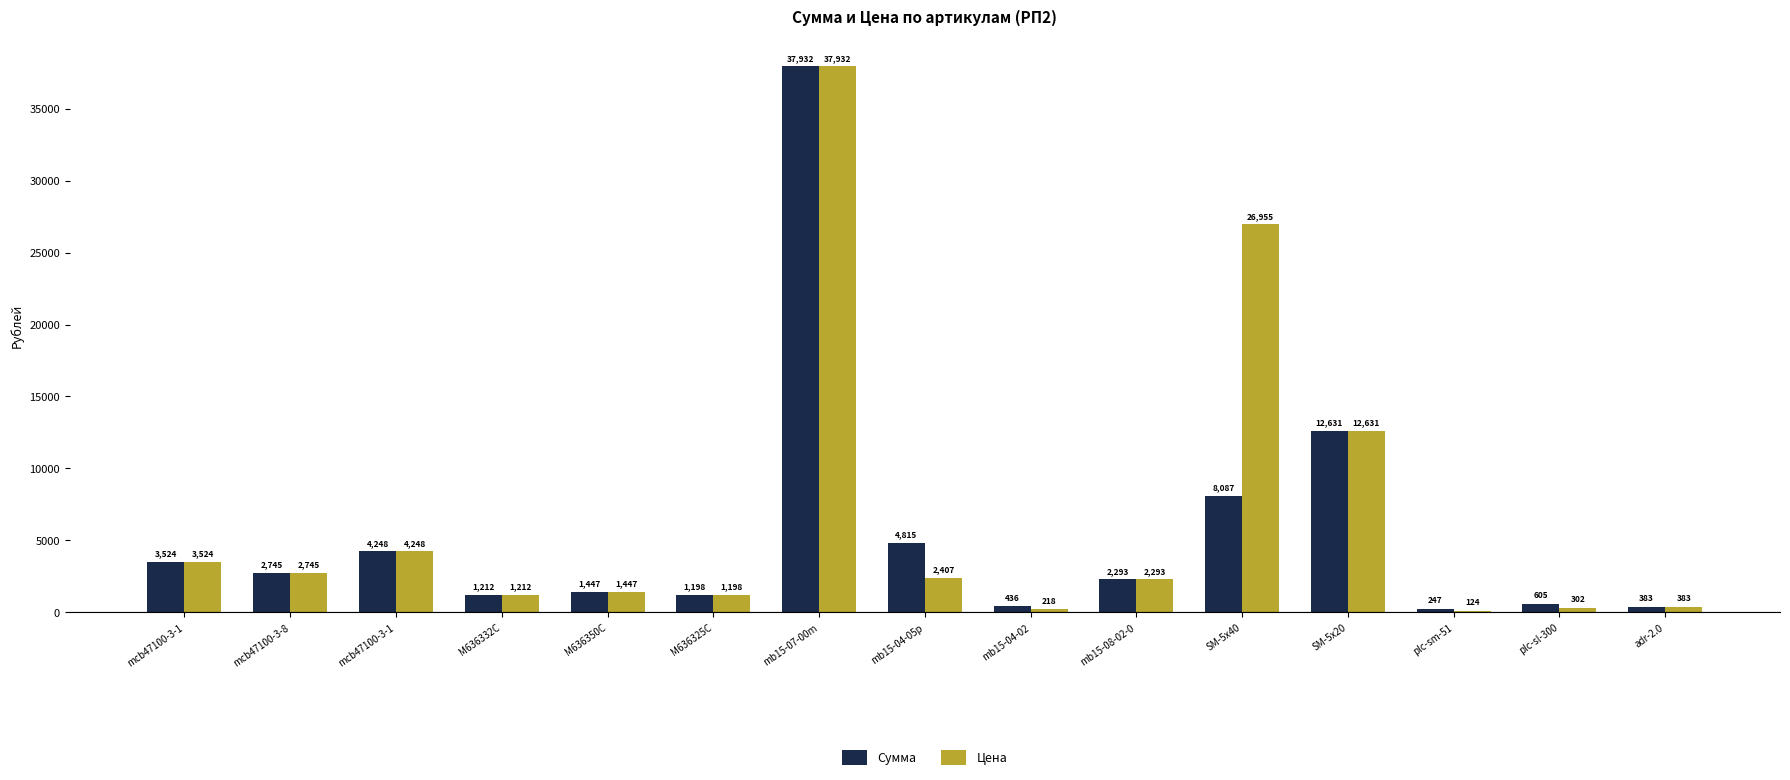

Reading left to right, extract all data points from this chart.

Сумма: 3524.4	2744.6	4247.9	1212.4	1446.7	1198.4	37932.2	4814.9	435.6	2293.0	8086.6	12631.2	247.0	604.9	382.9
Цена: 3524.4	2744.6	4247.9	1212.4	1446.7	1198.4	37932.2	2407.4	217.8	2293.0	26955.3	12631.2	123.5	302.5	382.9